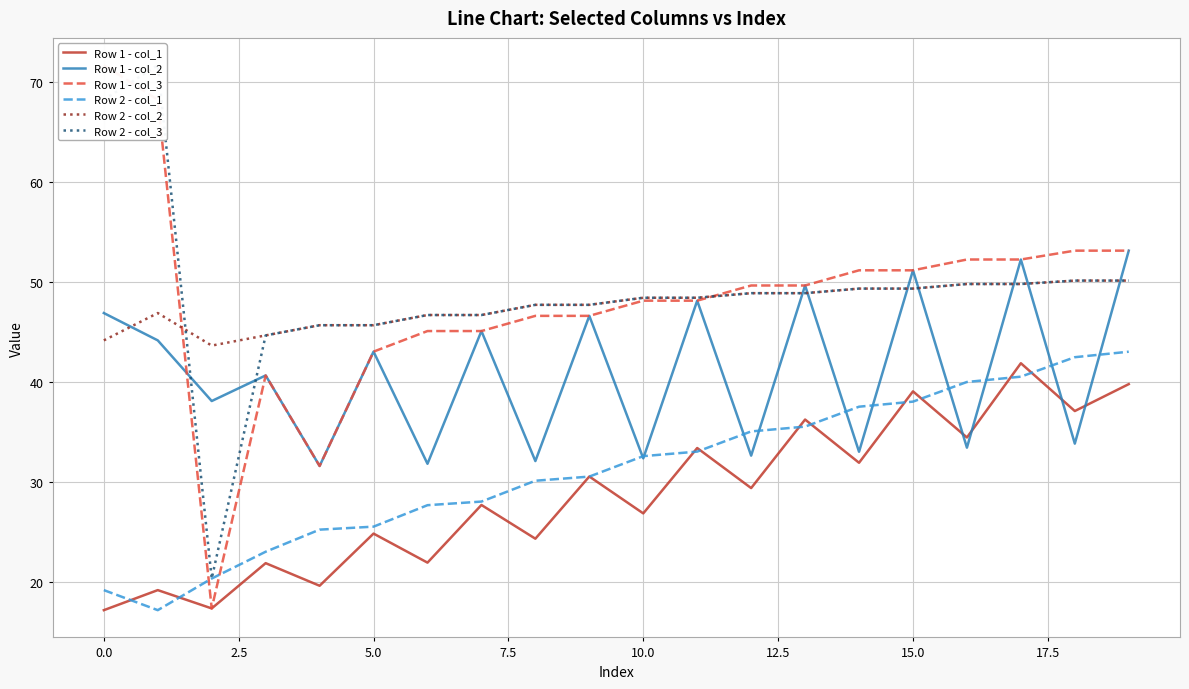

The value of Row 1 - col_2 at 10.0 is 15.9. True or false?

False